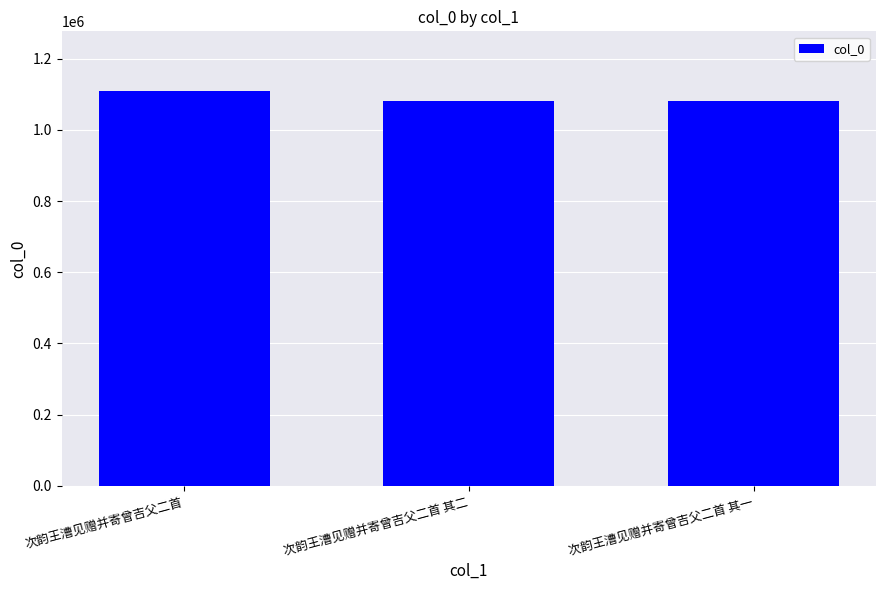

What is the label of the 3rd bar from the left?

次韵王漕见赠并寄曾吉父二首 其一